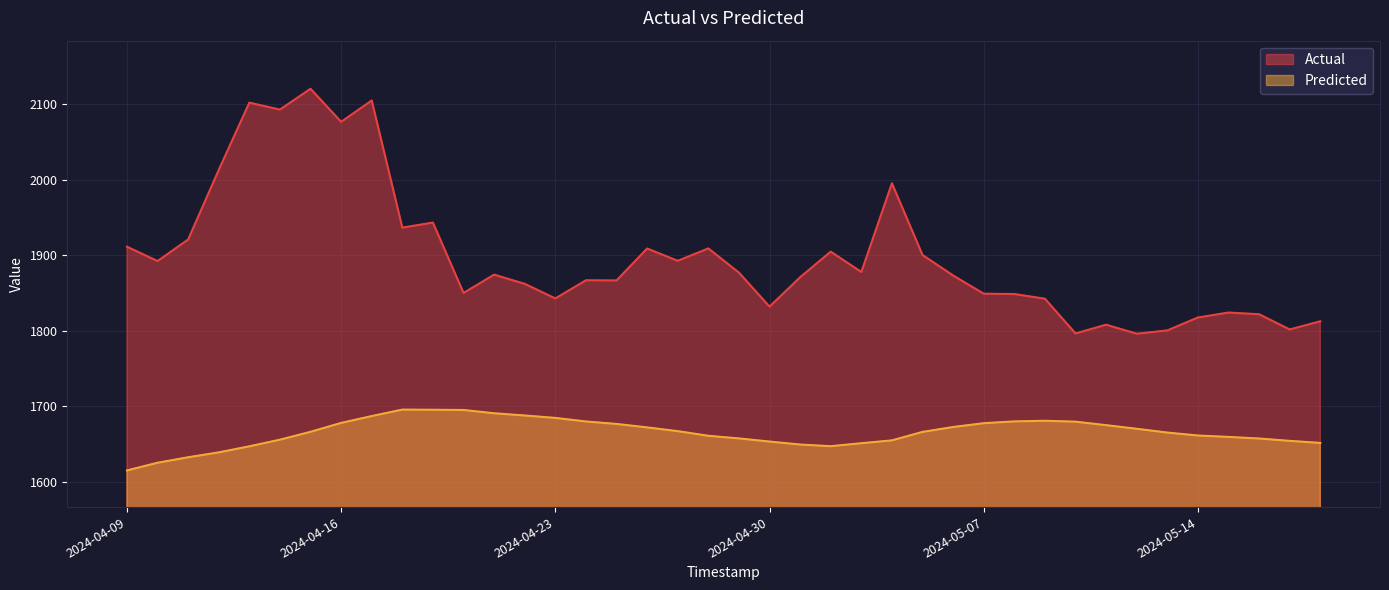

List the series in order of their peak value, highest first.

Actual, Predicted